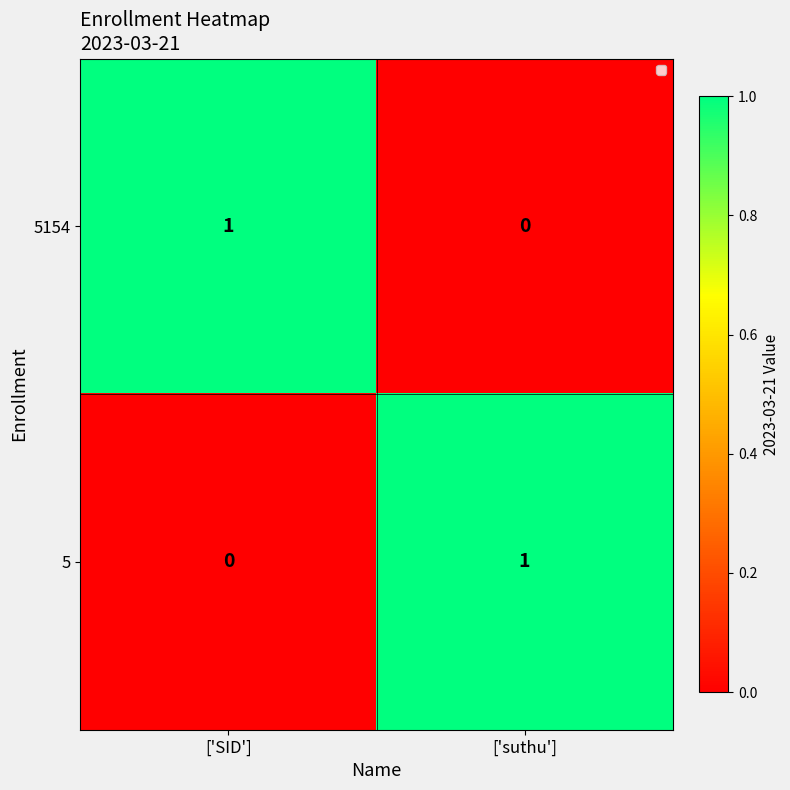

At how many categories does at least one series exceed 0?

2